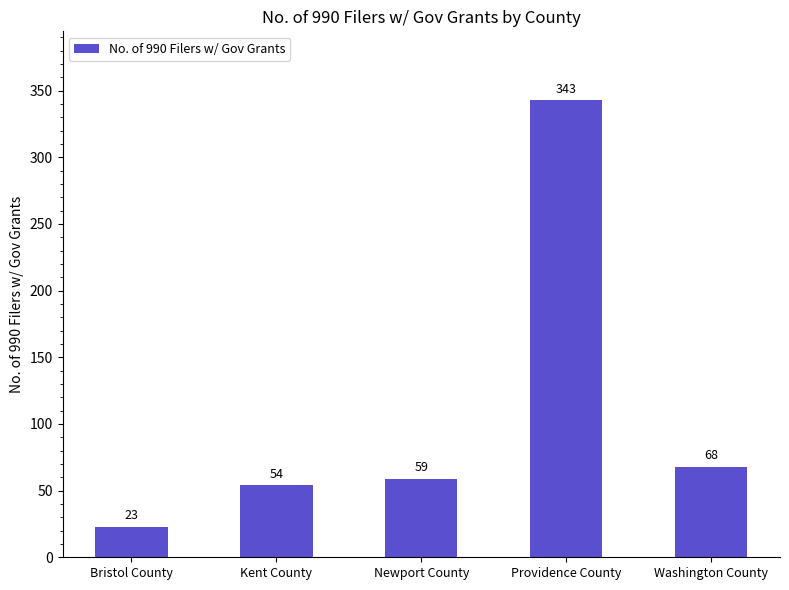

Are the bars horizontal?

No